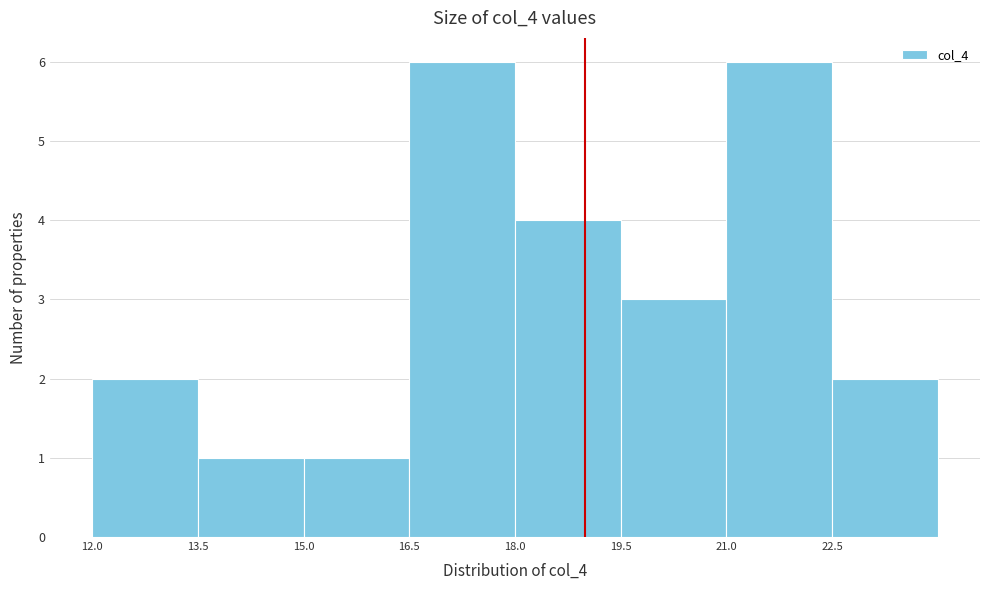

Reading left to right, transcribe this chart: for each bar, give the range it covers on the x-axis and its height. Neither the bar edges nor the heights are printed on the chart, so give them approximately, as read against the axes.

12.0 to 13.5: 2
13.5 to 15.0: 1
15.0 to 16.5: 1
16.5 to 18.0: 6
18.0 to 19.5: 4
19.5 to 21.0: 3
21.0 to 22.5: 6
22.5 to 24.0: 2